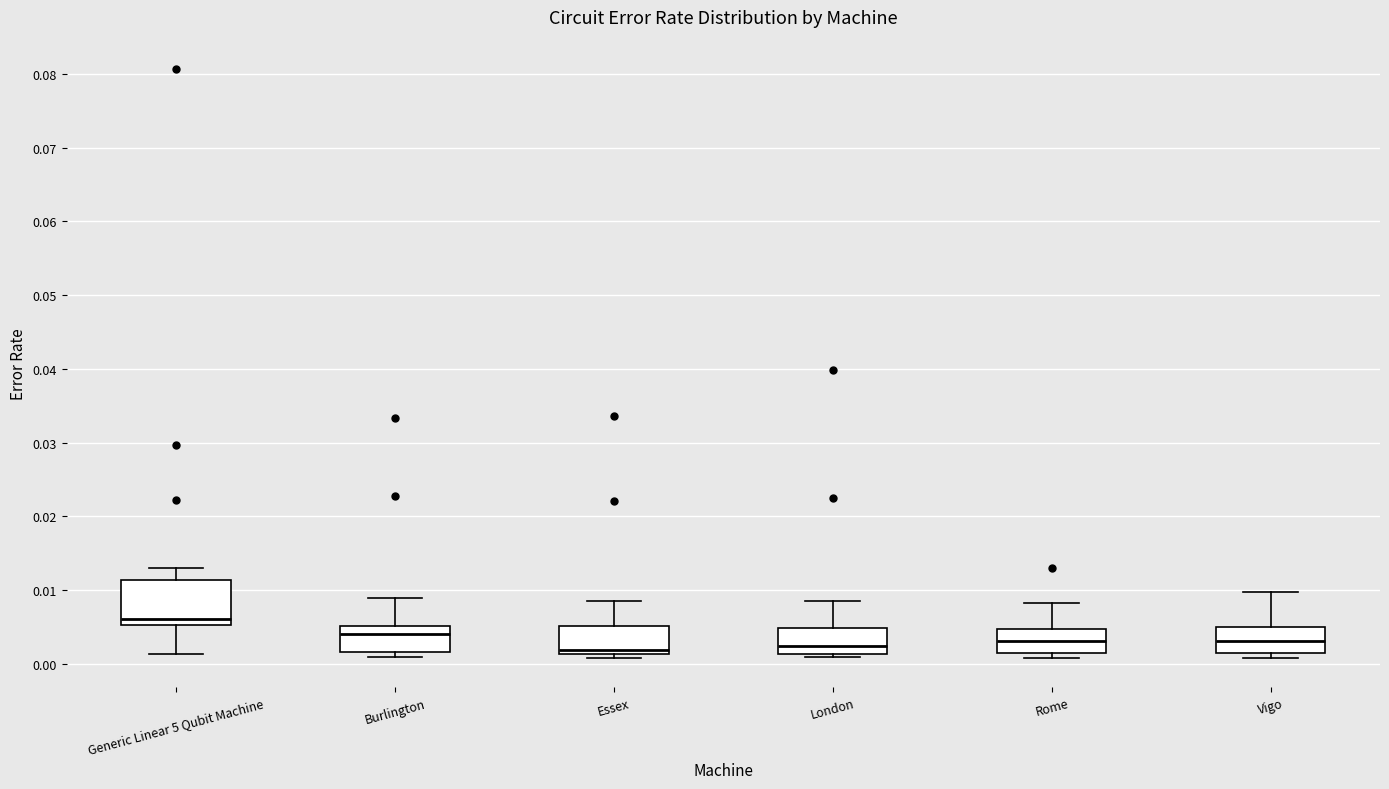

Reading left to right, transcribe this box plot: for each box, give where its median line is, the range the box spans, and where its two whiskers end, as read against the y-axis. The values are not printed on the chart, so give them approximately, as read against the axis.

Generic Linear 5 Qubit Machine: median 0.006, box 0.005 to 0.011, whiskers 0.001 to 0.013
Burlington: median 0.004, box 0.002 to 0.005, whiskers 0.001 to 0.009
Essex: median 0.002, box 0.001 to 0.005, whiskers 0.001 (just below the box's lower edge) to 0.009
London: median 0.002, box 0.001 to 0.005, whiskers 0.001 (just below the box's lower edge) to 0.009
Rome: median 0.003, box 0.002 to 0.005, whiskers 0.001 to 0.008
Vigo: median 0.003, box 0.002 to 0.005, whiskers 0.001 to 0.010